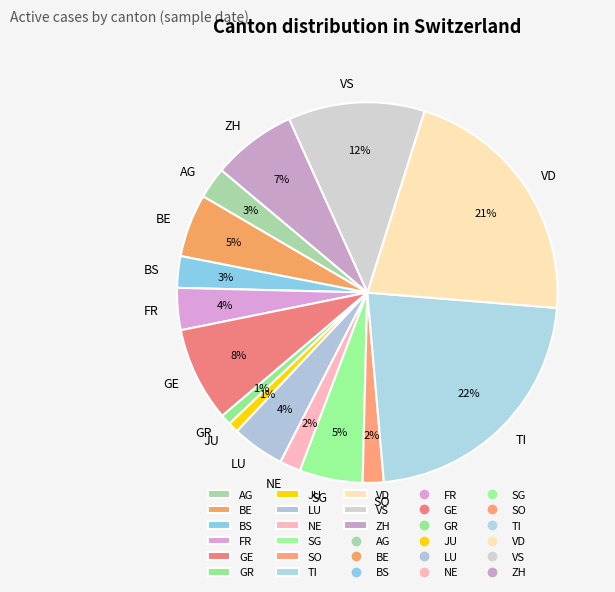

Is the sum of NE and LU greater than half?

No